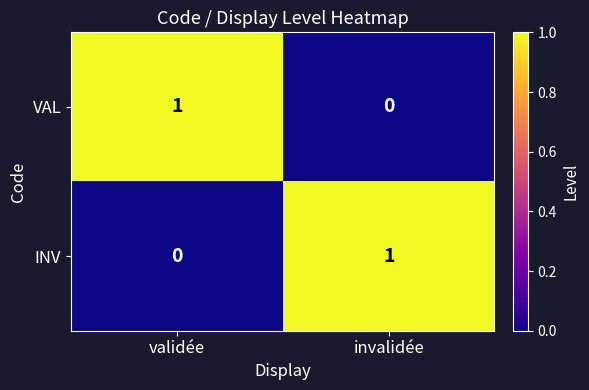

How many distinct data groups are displayed?

2